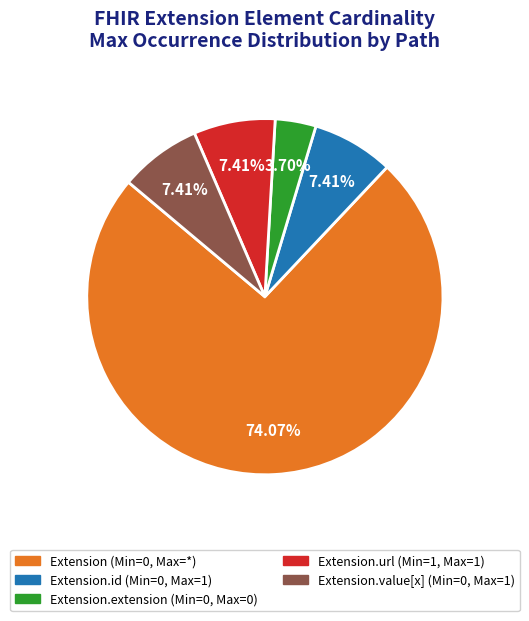

Is there any slice that represents more than half of the pie?

Yes